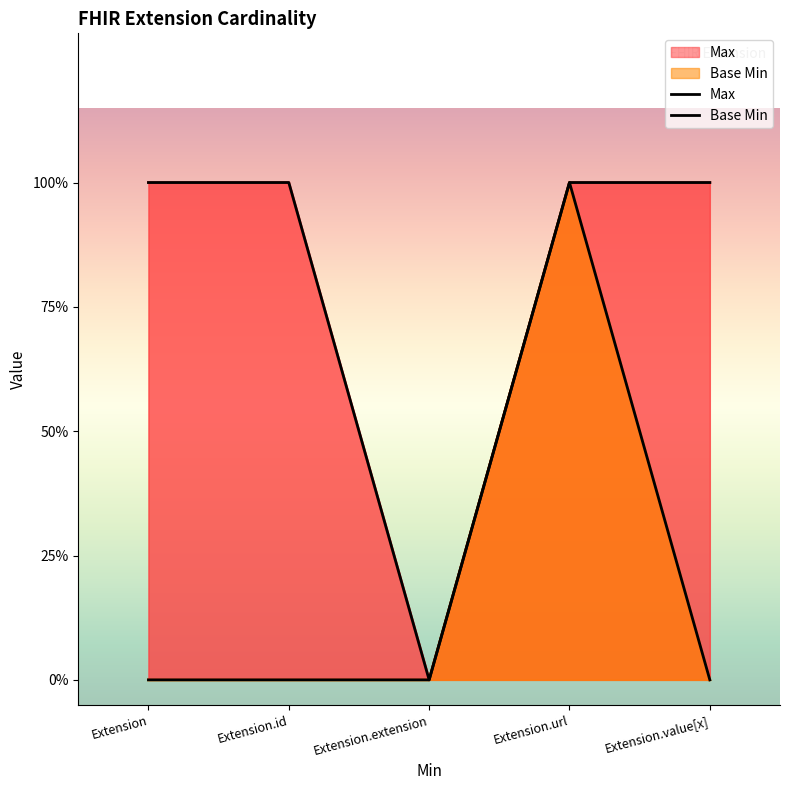

Count the Base Min values in the range 0 to 1.

5